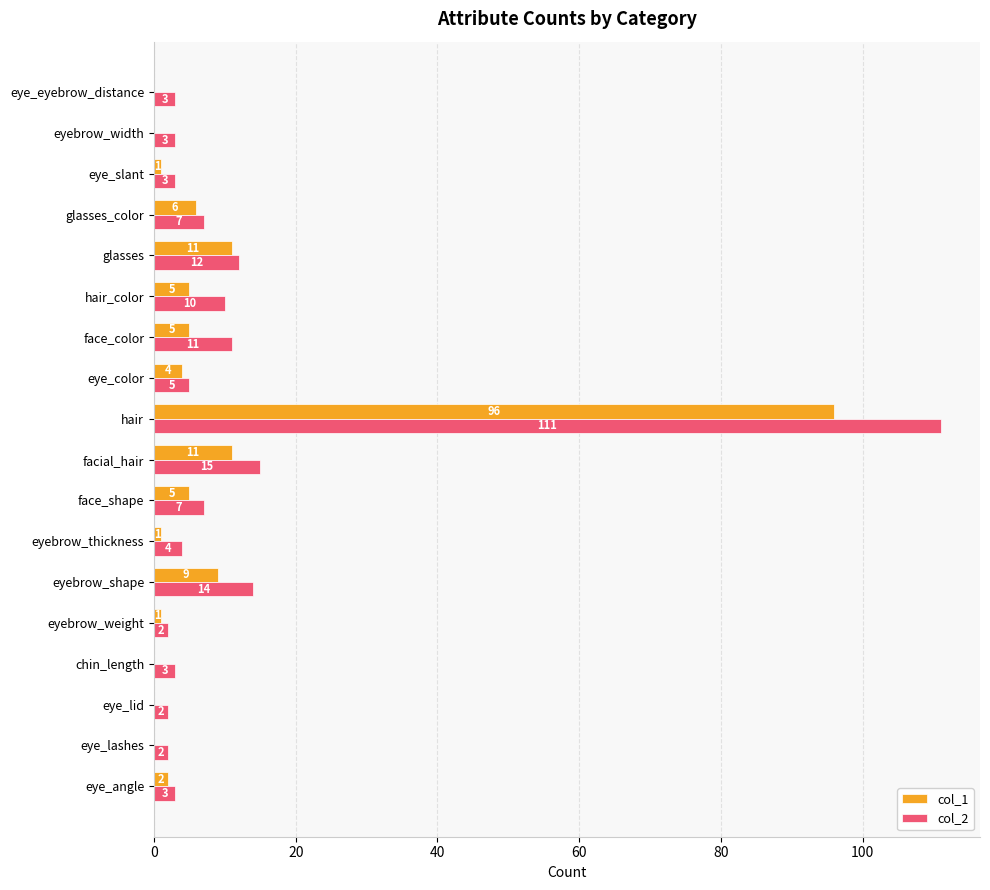

Which series has the largest total across all categories?

col_2